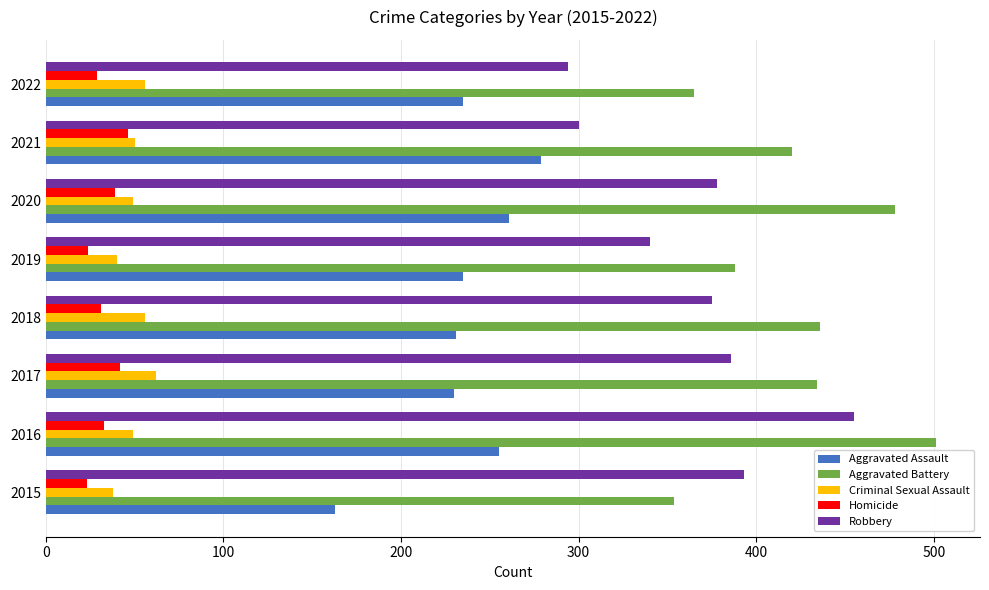

At how many categories does at least one series exceed 399?

5